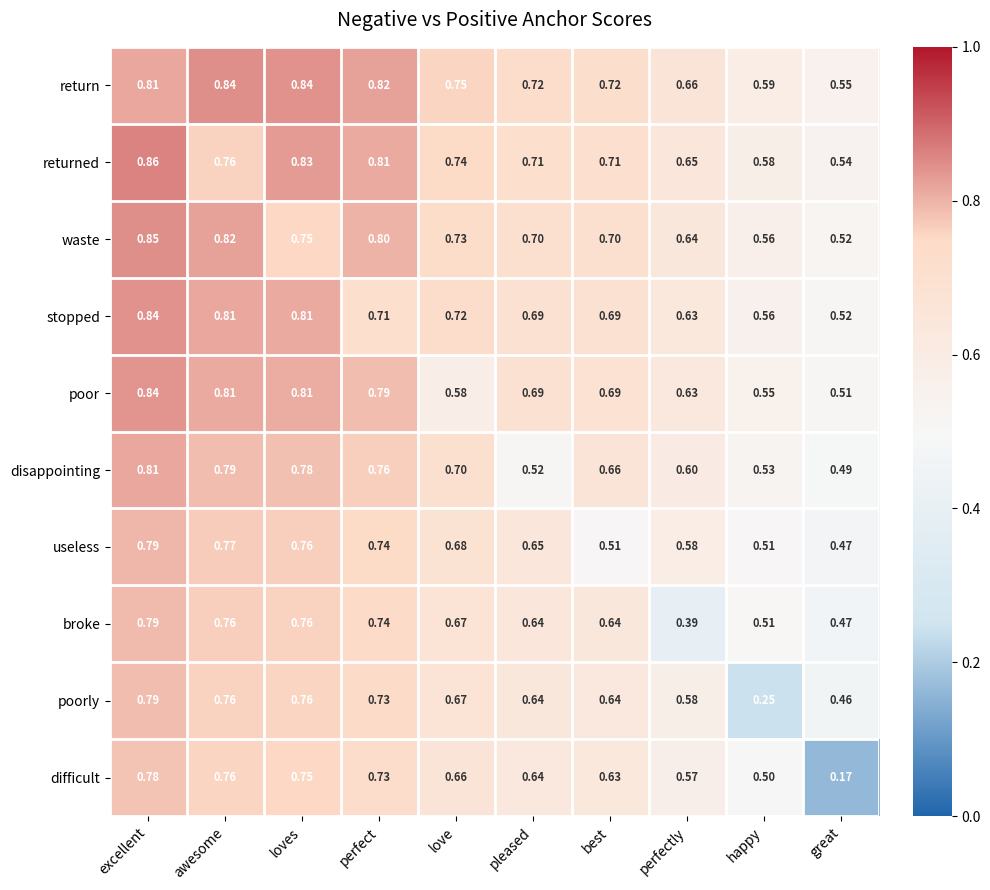

Where is broke nearest to the value 0?

perfectly